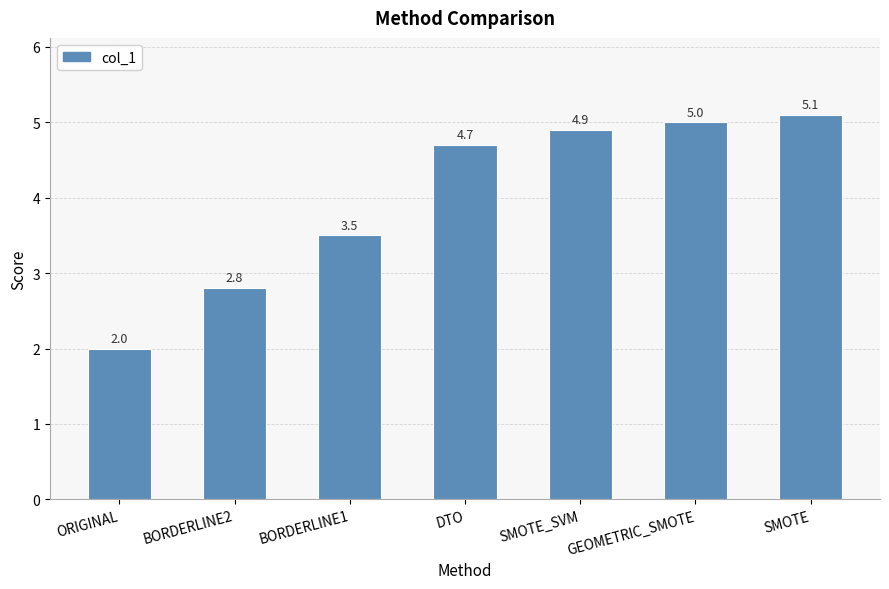

What is the maximum value shown in the chart?

5.1